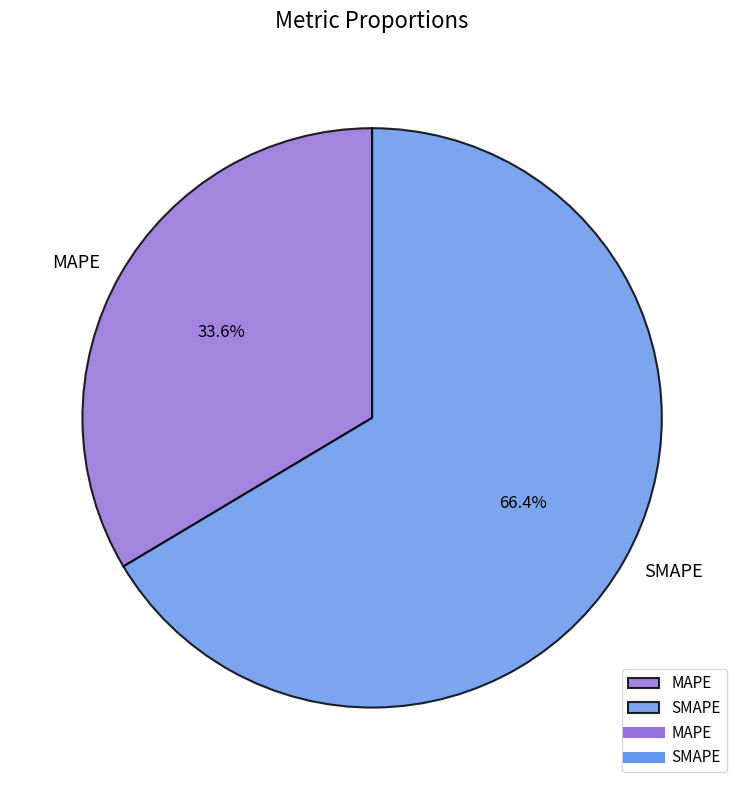

Is it true that SMAPE is 66% of the pie?

True